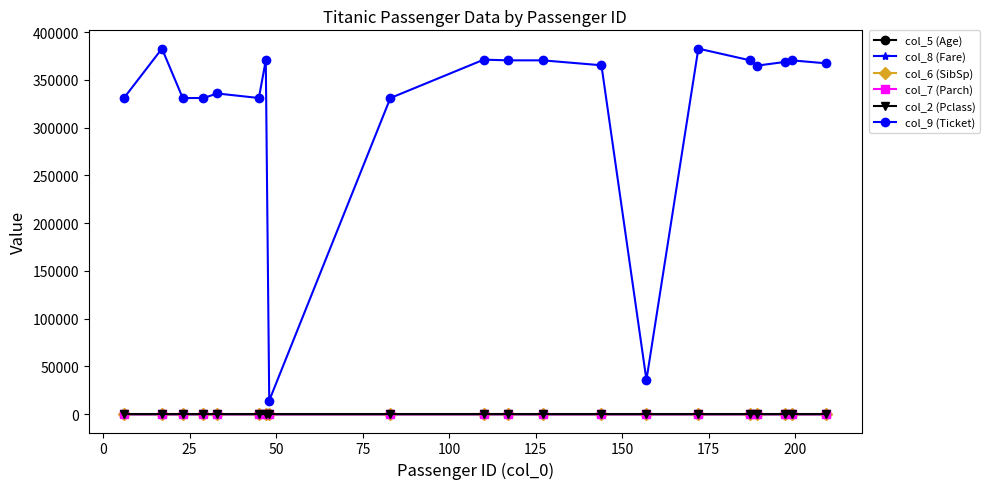

Which series has the largest range (max minus min)?

col_9 (Ticket)